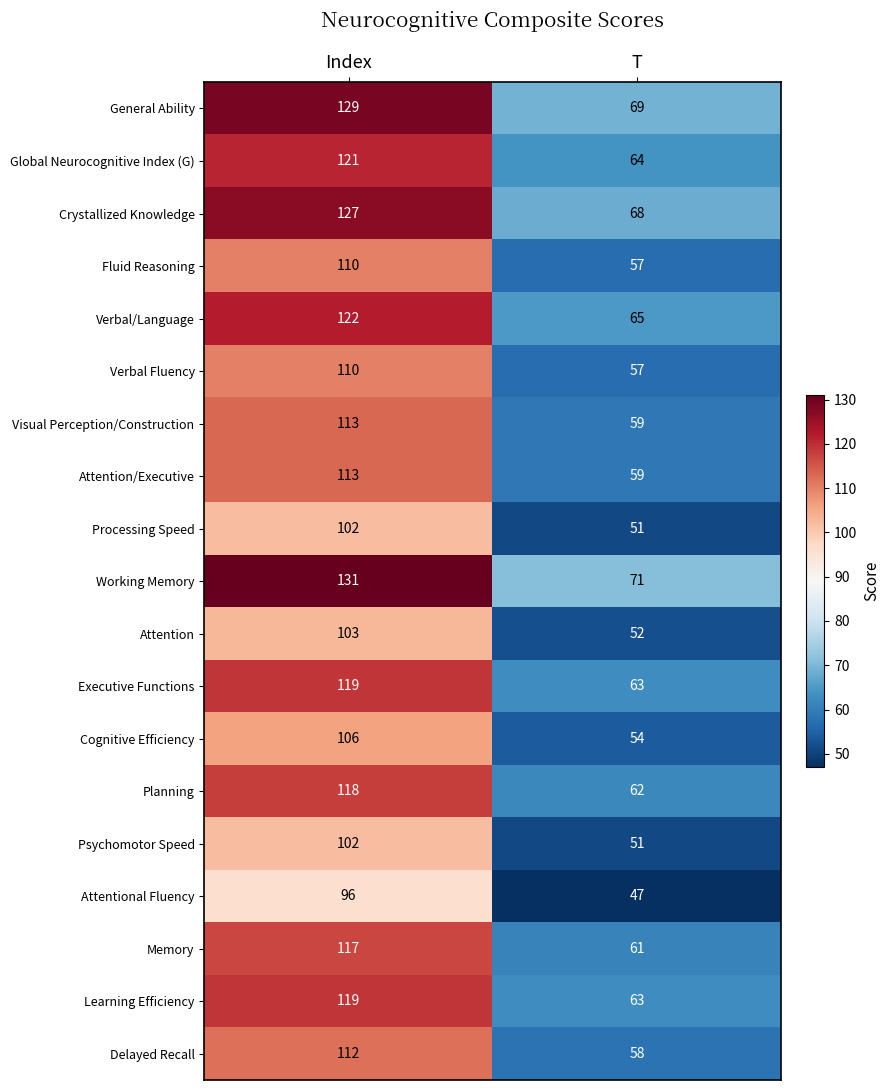

True or false: Processing Speed has a value of 38 at Index.

False